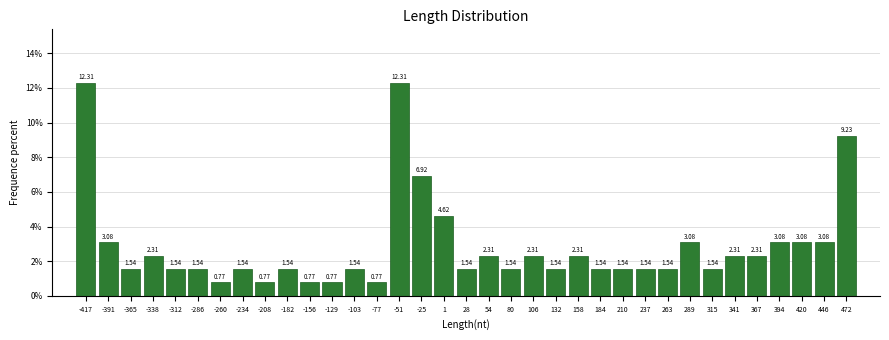

Reading left to right, list every bar in this chart as the range it spans on the x-axis followed by its height. The bar edges are not printed on the chart, so give them approximately, as read against the axis.

-430 to -405: 12.31
-405 to -380: 3.08
-380 to -350: 1.54
-350 to -325: 2.31
-325 to -300: 1.54
-300 to -275: 1.54
-275 to -245: 0.77
-245 to -220: 1.54
-220 to -195: 0.77
-195 to -170: 1.54
-170 to -140: 0.77
-140 to -115: 0.77
-115 to -90: 1.54
-90 to -65: 0.77
-65 to -40: 12.31
-40 to -10: 6.92
-10 to 15: 4.62
15 to 40: 1.54
40 to 65: 2.31
65 to 95: 1.54
95 to 120: 2.31
120 to 145: 1.54
145 to 170: 2.31
170 to 195: 1.54
195 to 225: 1.54
225 to 250: 1.54
250 to 275: 1.54
275 to 300: 3.08
300 to 330: 1.54
330 to 355: 2.31
355 to 380: 2.31
380 to 405: 3.08
405 to 435: 3.08
435 to 460: 3.08
460 to 485: 9.23